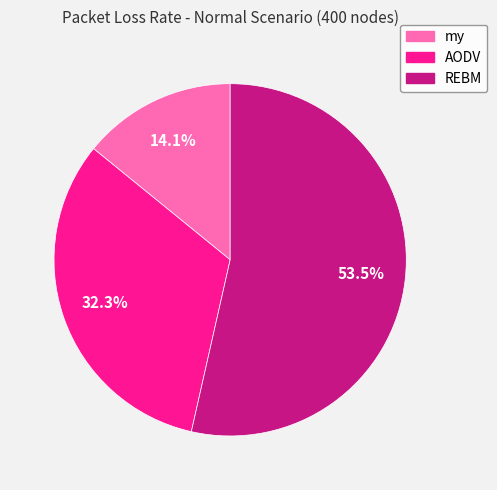

Do REBM and AODV together represent more than half of the pie?

Yes